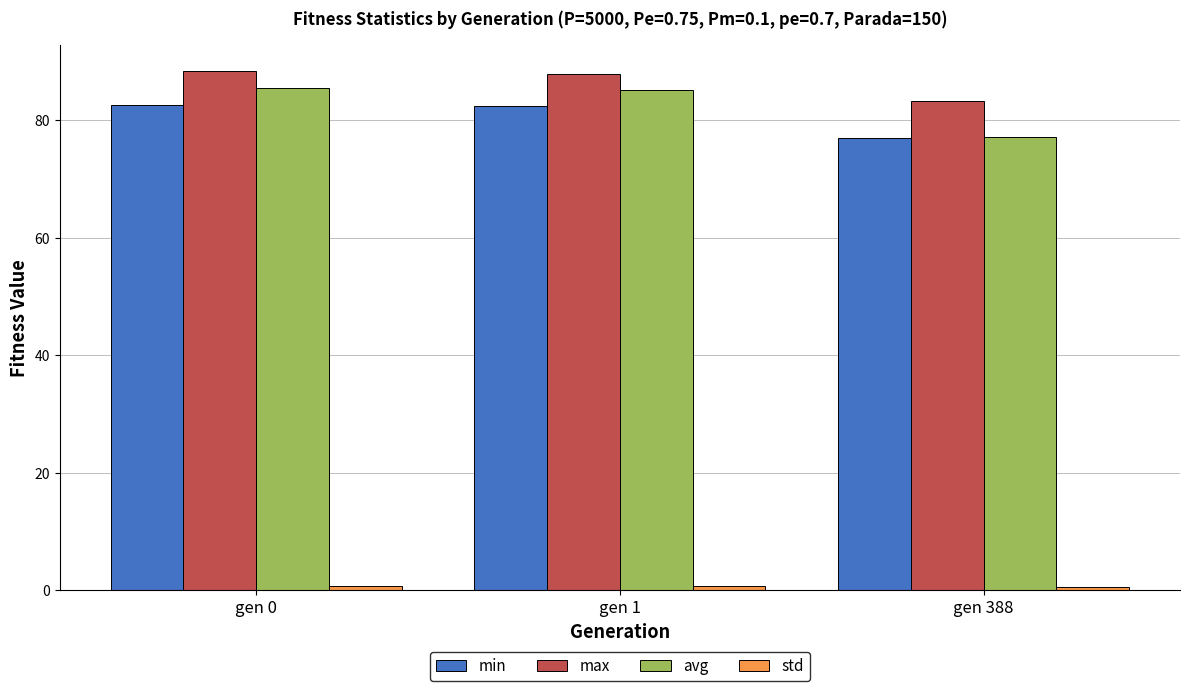

Count the number of data series in this chart.

4